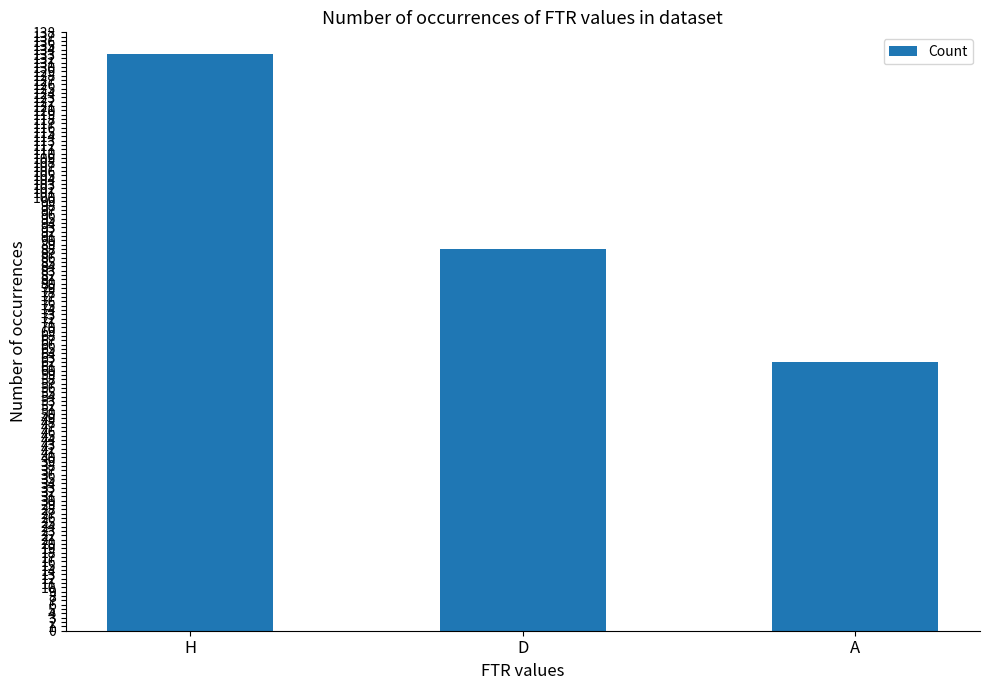

Does the chart contain stacked bars?

No